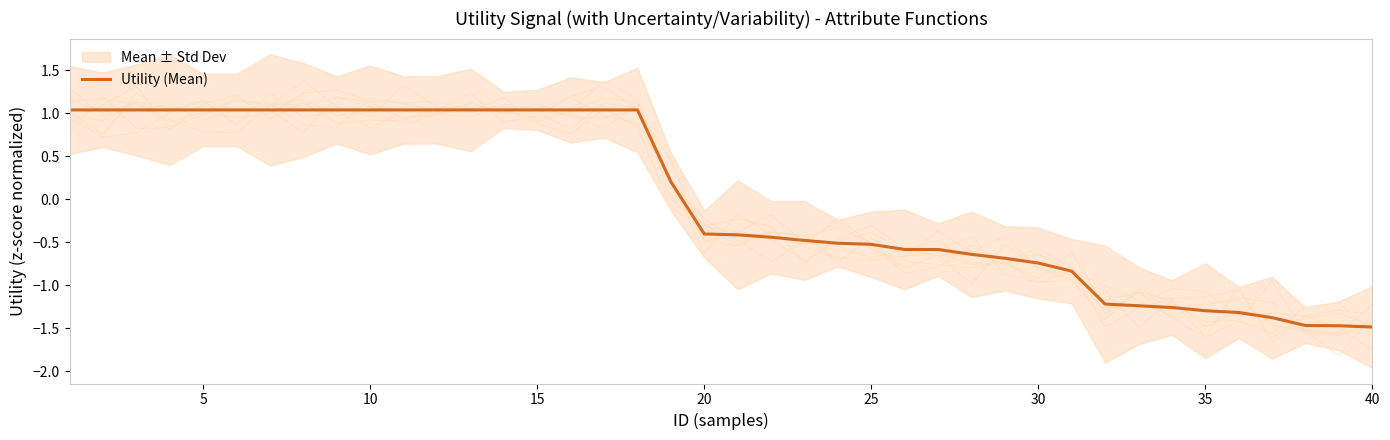

True or false: Utility (Mean) has a value of -0.2 at 20.

False